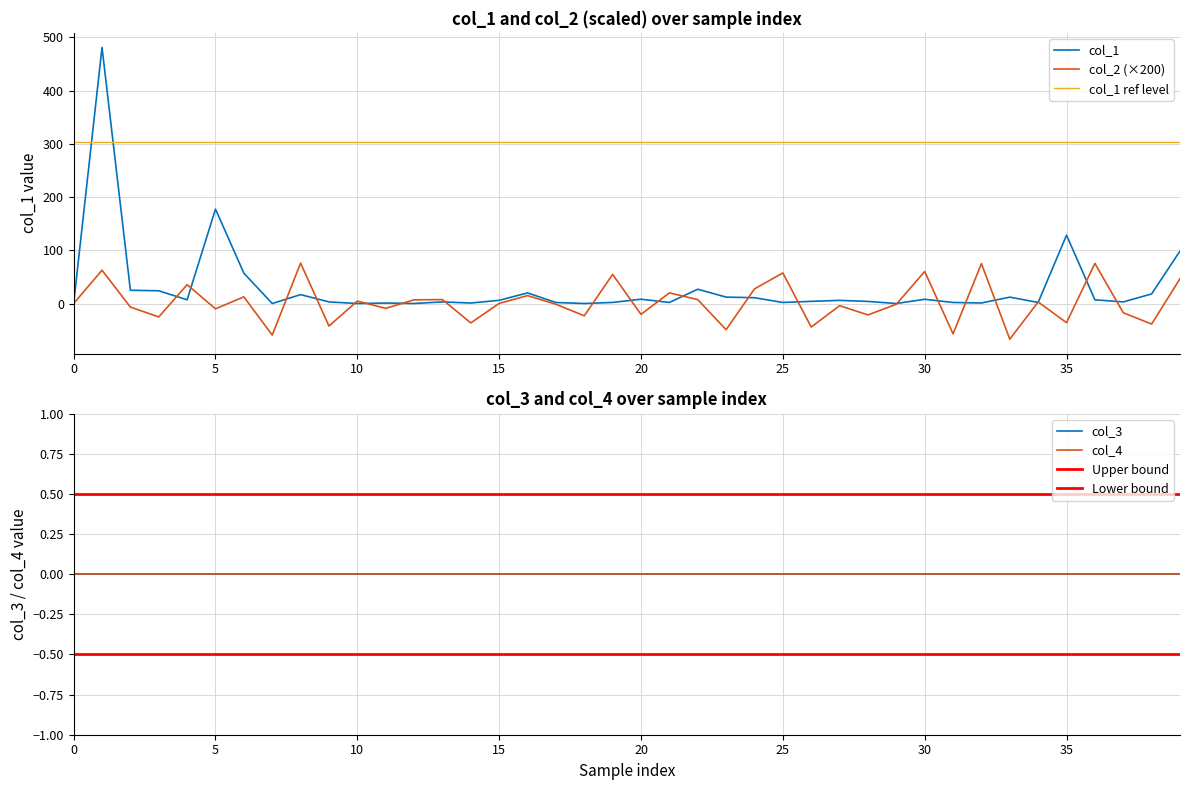

List the series in order of their overall mean, lowest first.

col_2, col_1